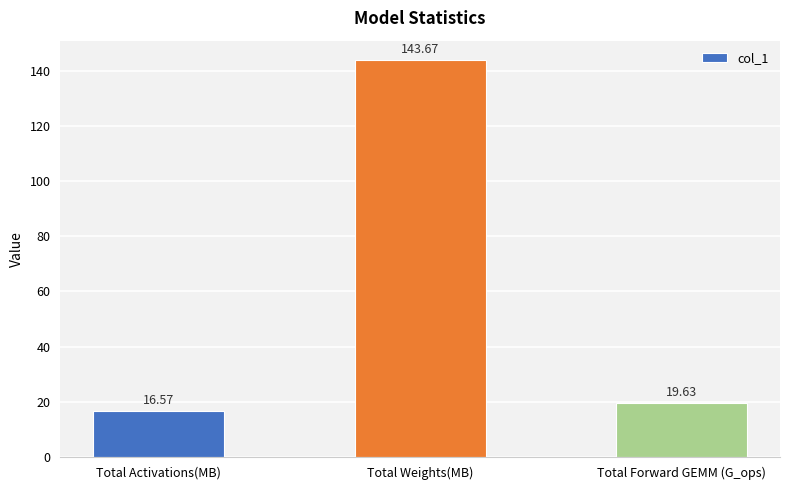

List the labels in order of value, smallest first.

Total Activations(MB), Total Forward GEMM (G_ops), Total Weights(MB)